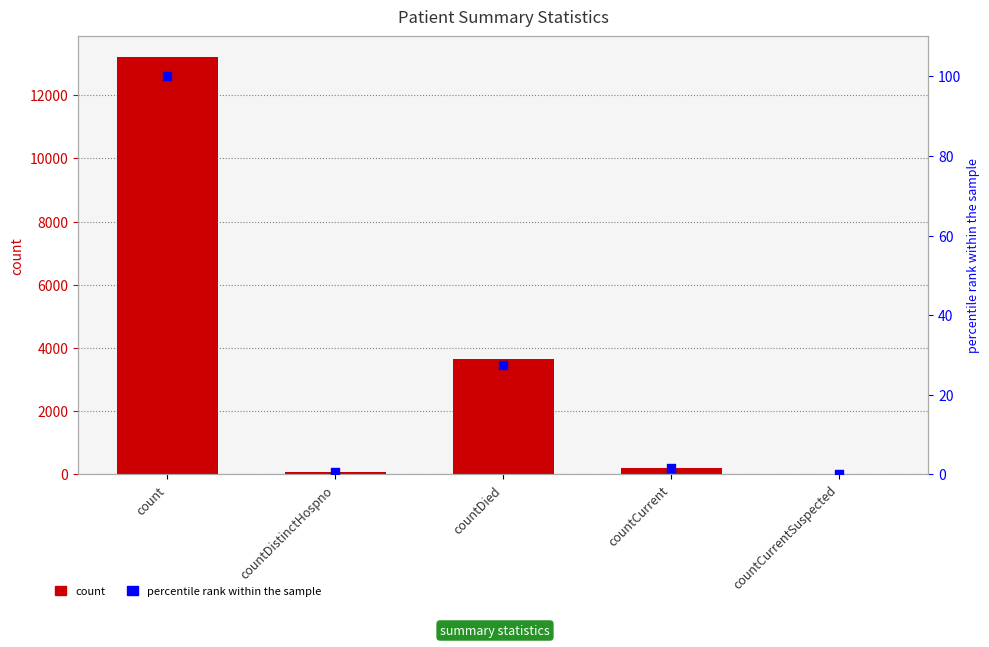

Which series has the largest total across all categories?

count